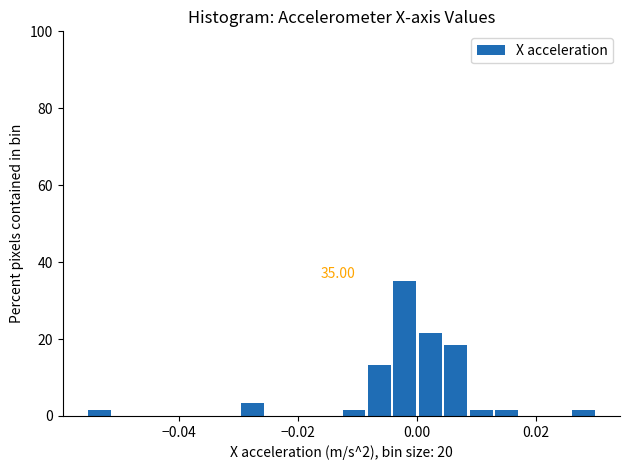

Around what value on the x-axis is the tallest bar? Give the approximate position of its centre, as read against the axis.

-0.002